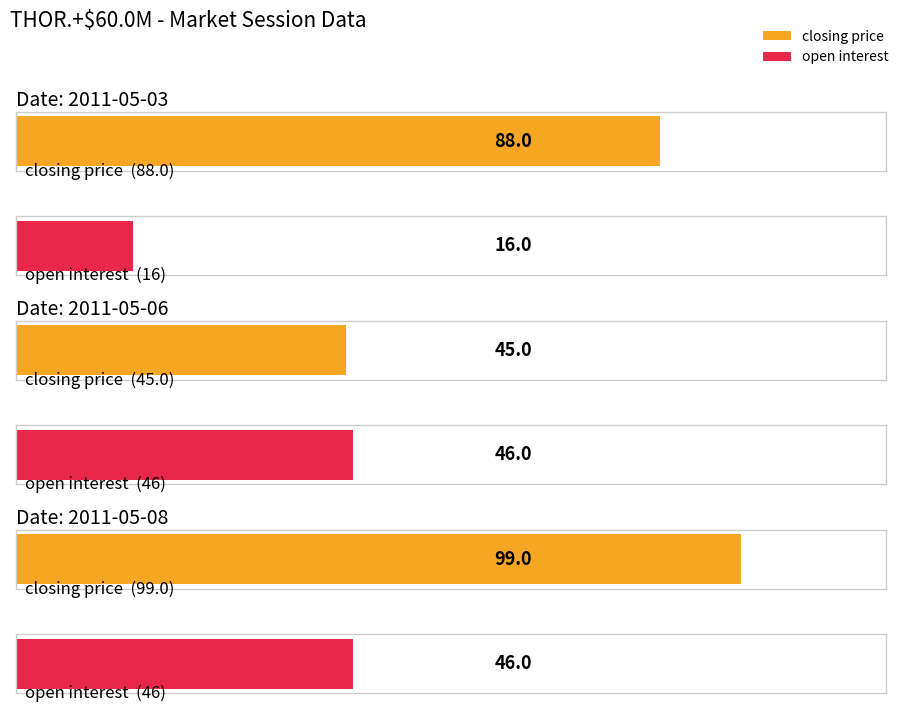

What is the greatest value displayed?

99